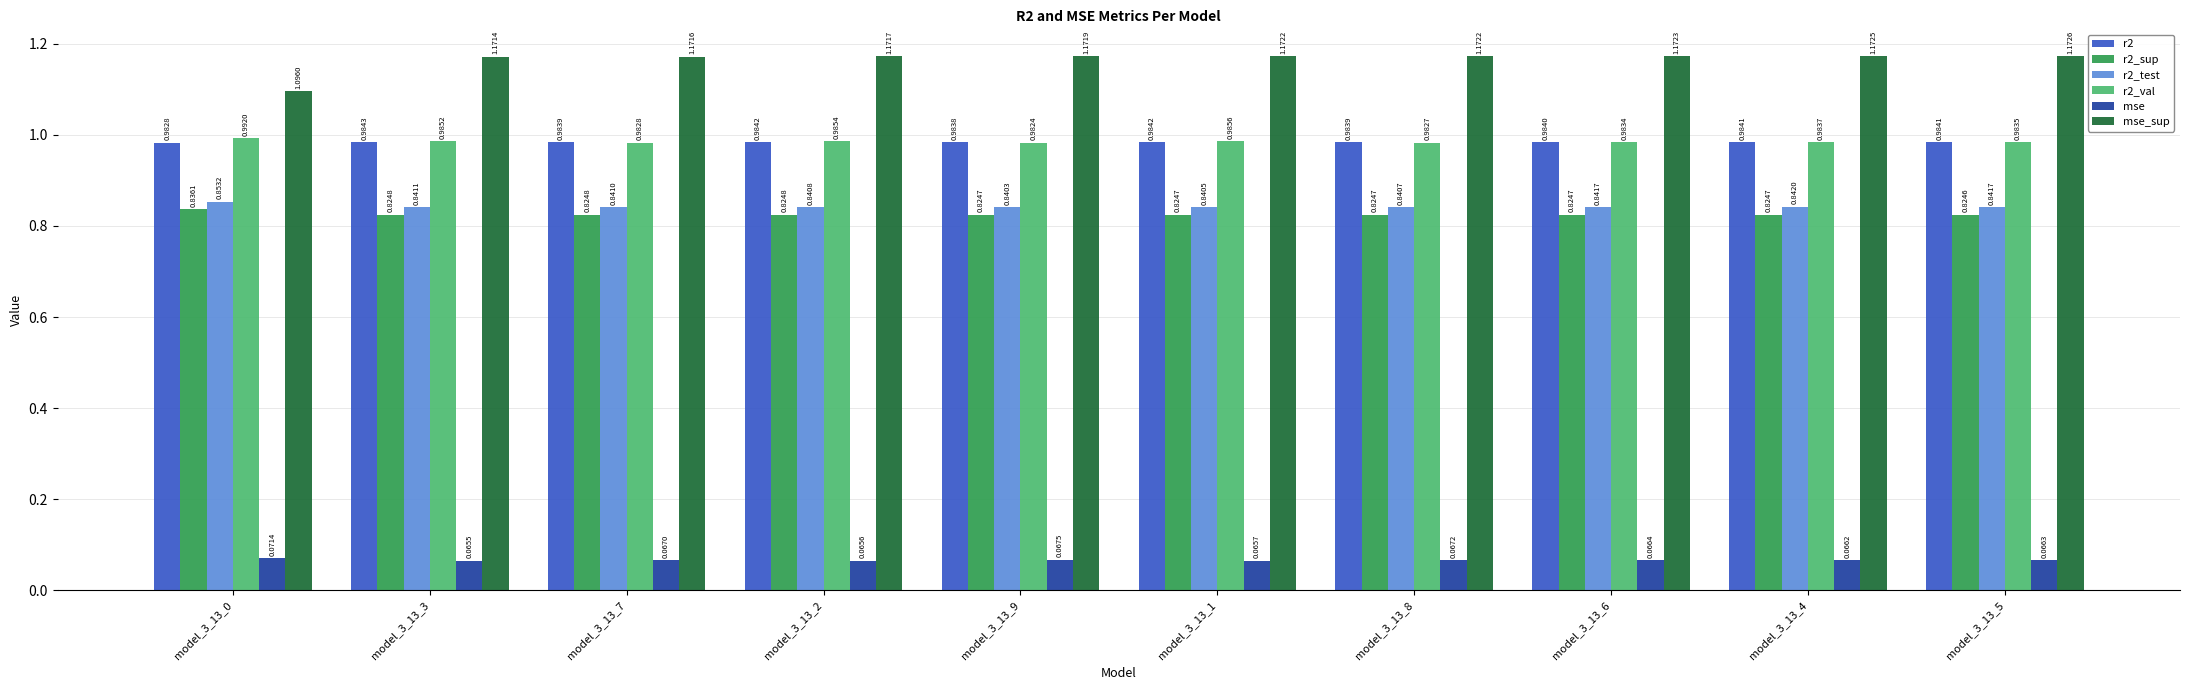

What is the total value across all series at model_3_13_0?

4.8